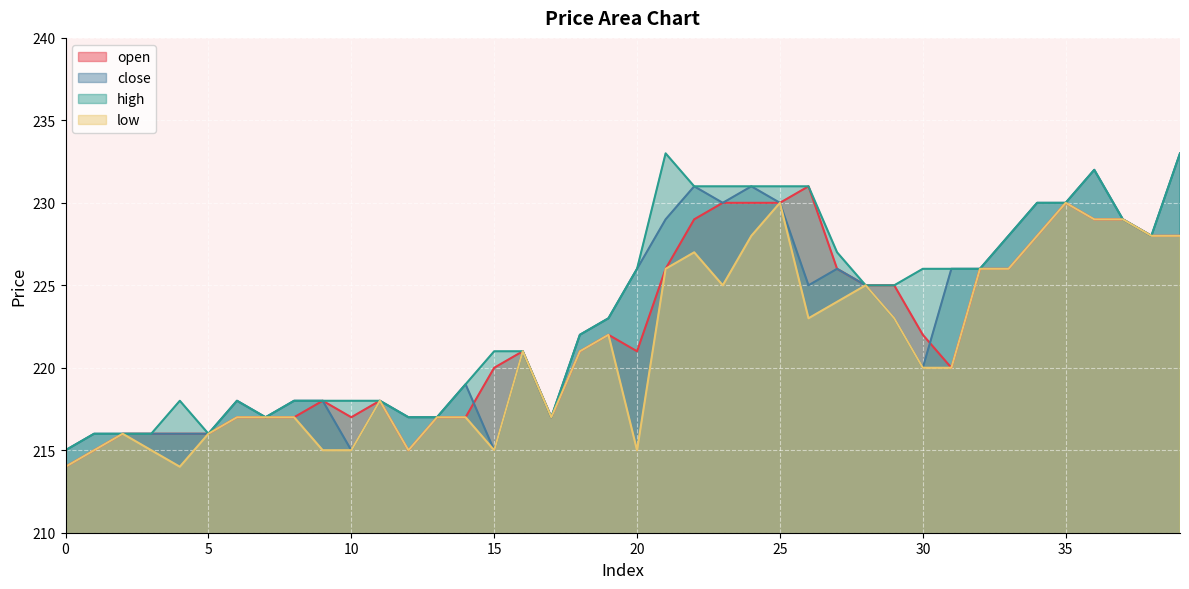

Is it true that high equals 361 at 35?

False